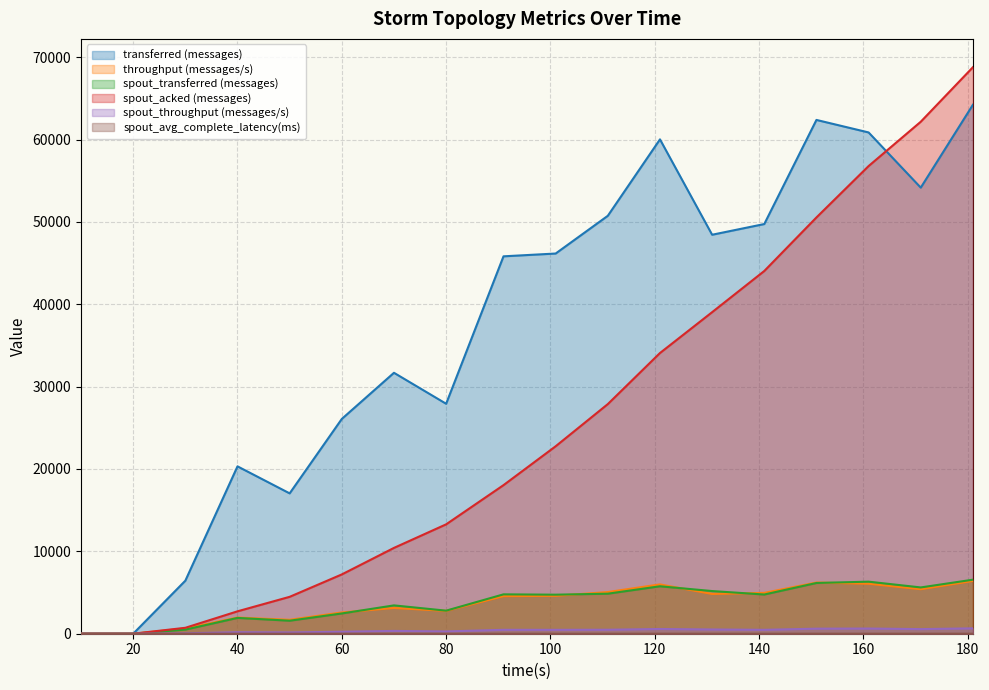

True or false: spout_avg_complete_latency(ms) and transferred (messages) cross at least once.

False